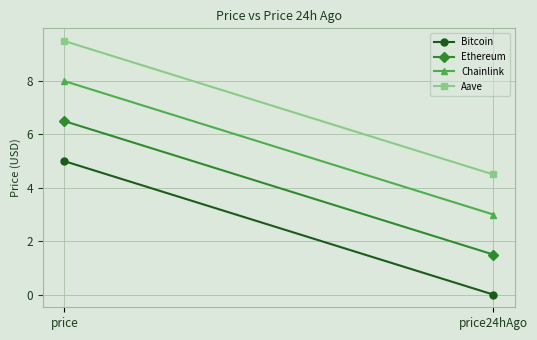

List the series in order of their overall mean, lowest first.

Bitcoin, Ethereum, Chainlink, Aave